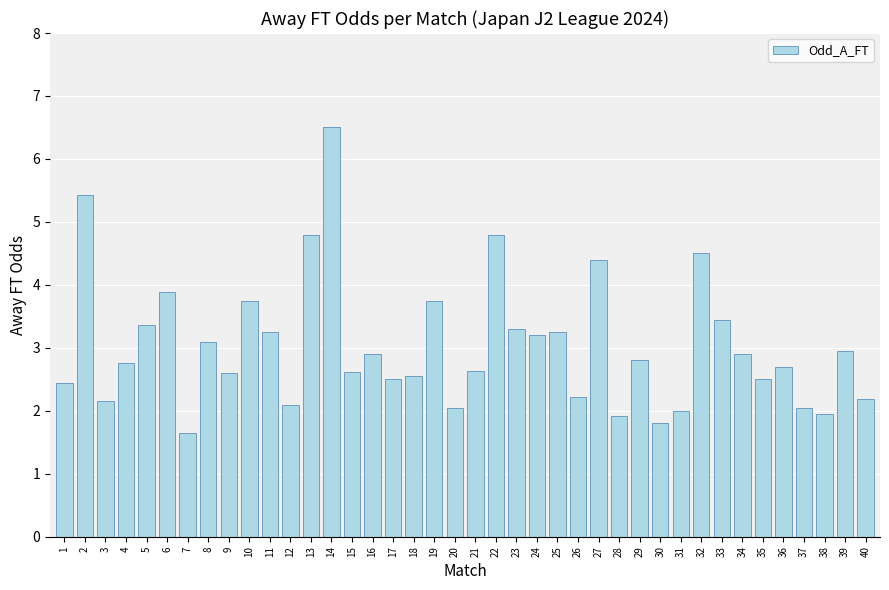

What is the value of the 22nd bar from the left?

4.8